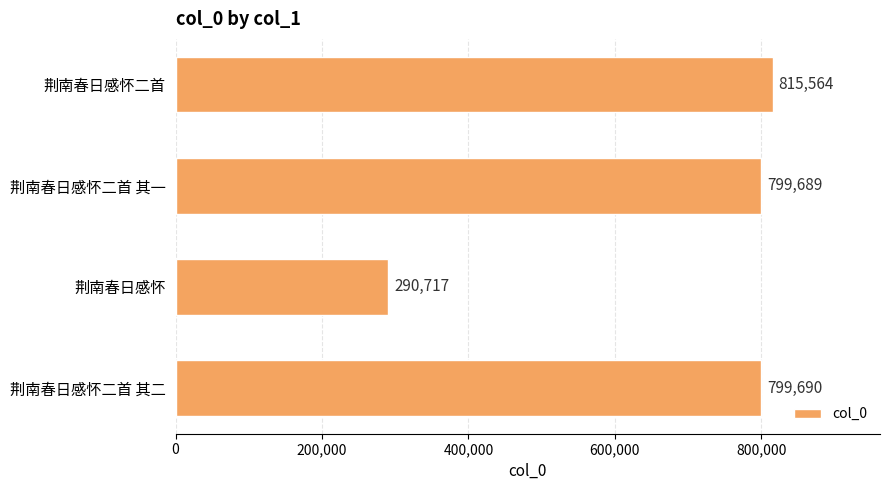

What is the maximum value shown in the chart?

815564